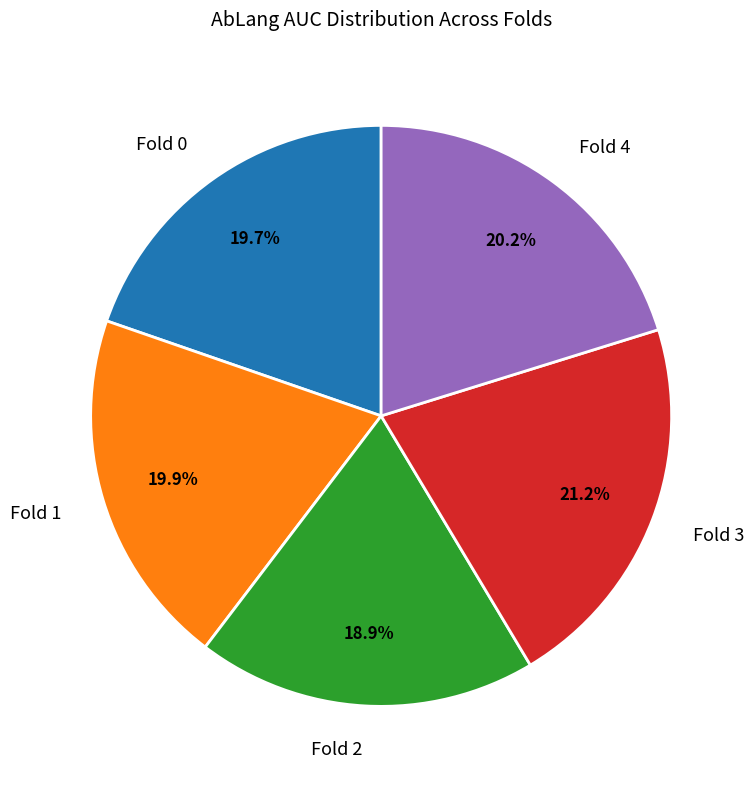

True or false: Fold 3 accounts for 21% of the total.

True